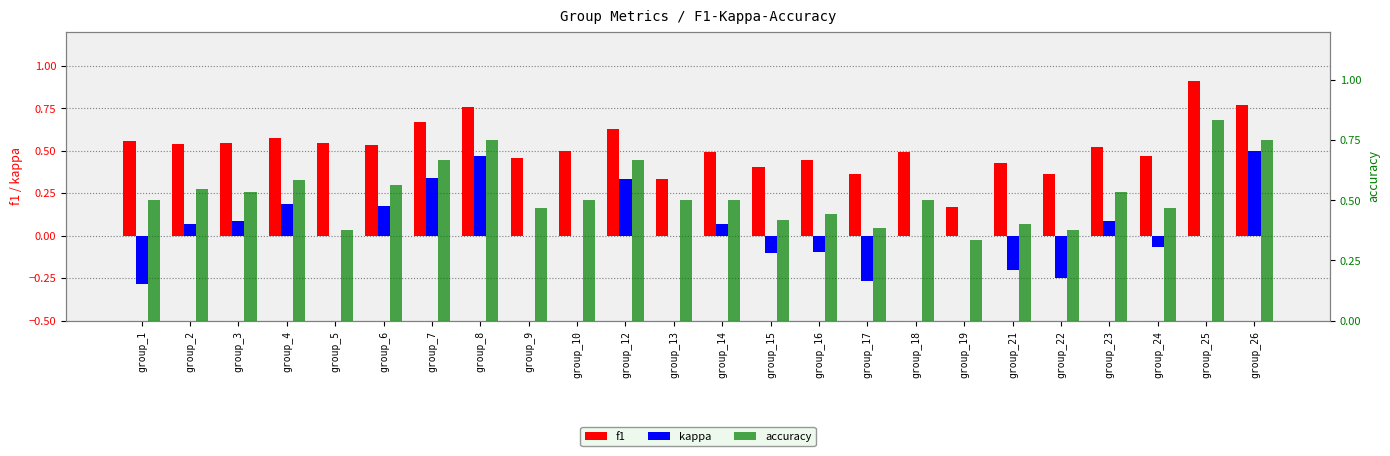

The accuracy series shows 0.5 at group_18. True or false?

True